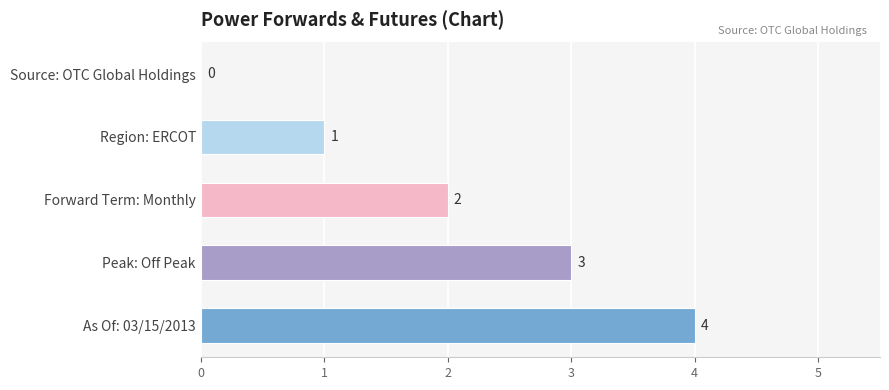

Read the value at As Of: 03/15/2013.

4